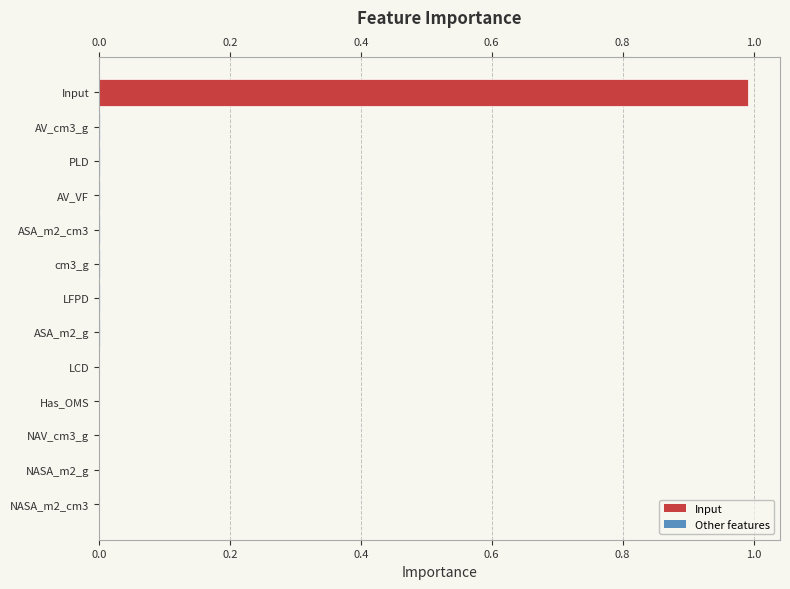

What is the average value?

0.1